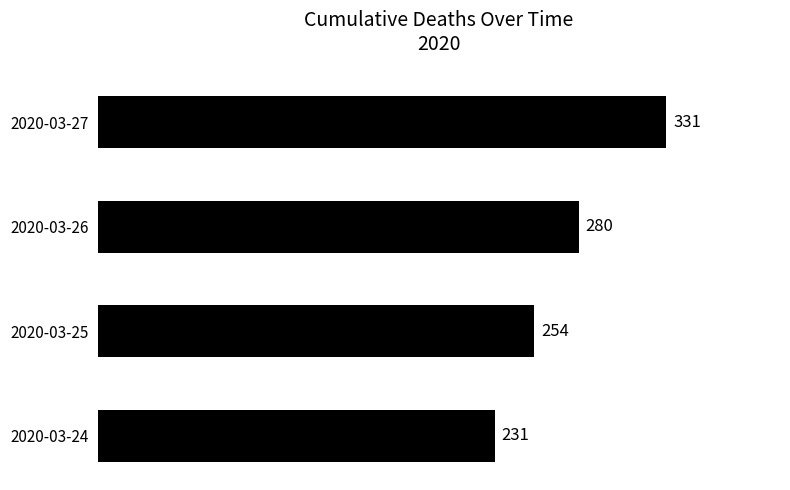

List the labels in order of value, smallest first.

2020-03-24, 2020-03-25, 2020-03-26, 2020-03-27